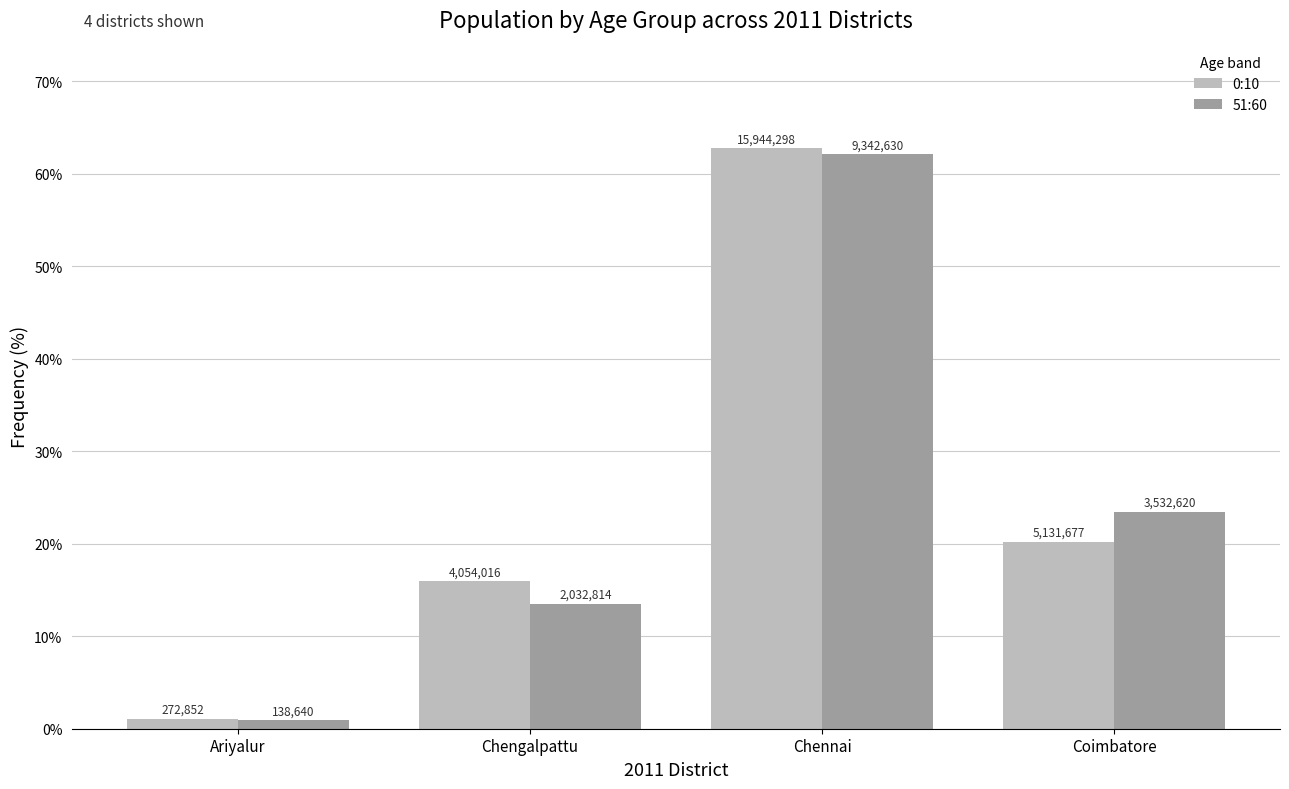

What are all the series names shown in the legend?

0:10, 51:60